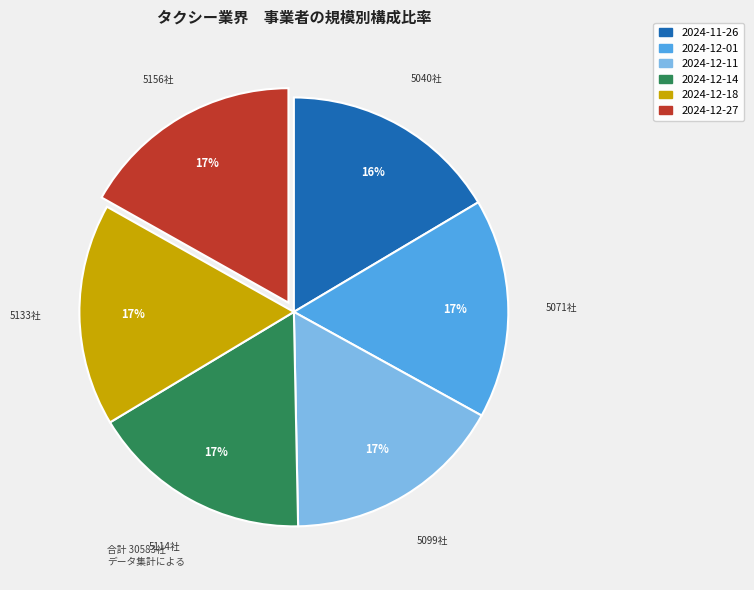

How many segments does this pie chart have?

6